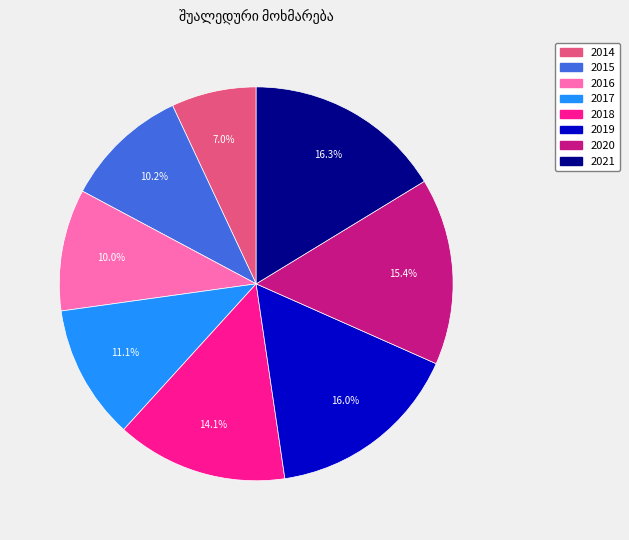

Approximately how many times larger is the value at 2014 compared to 2020?

0.5